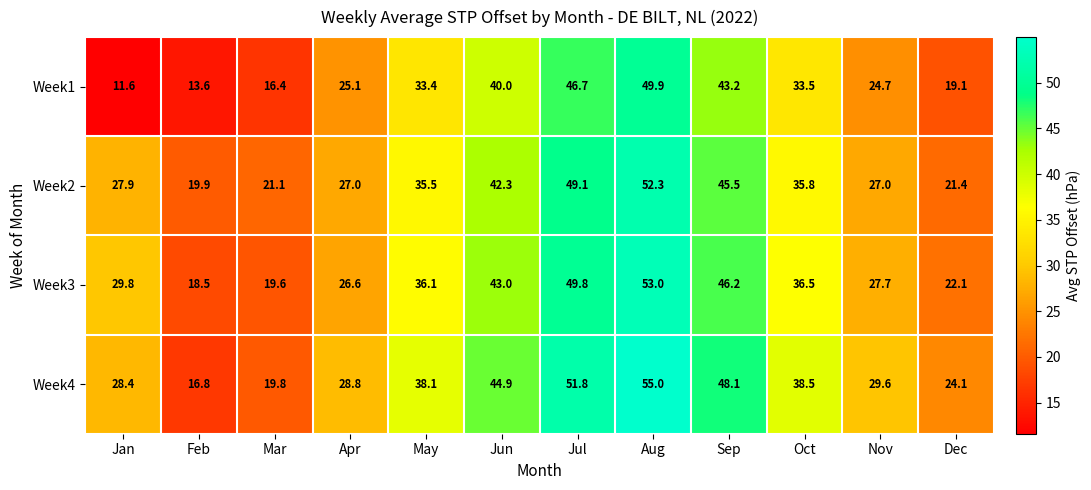

At which category is the sum across all series the highest?

Aug